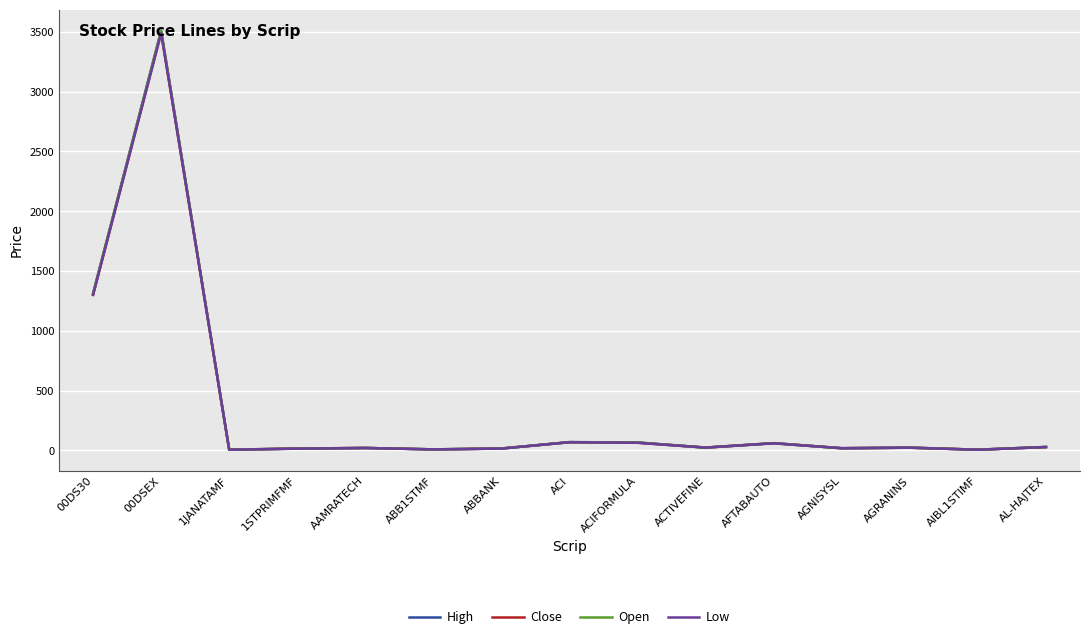

What is the greatest value displayed?

3509.9